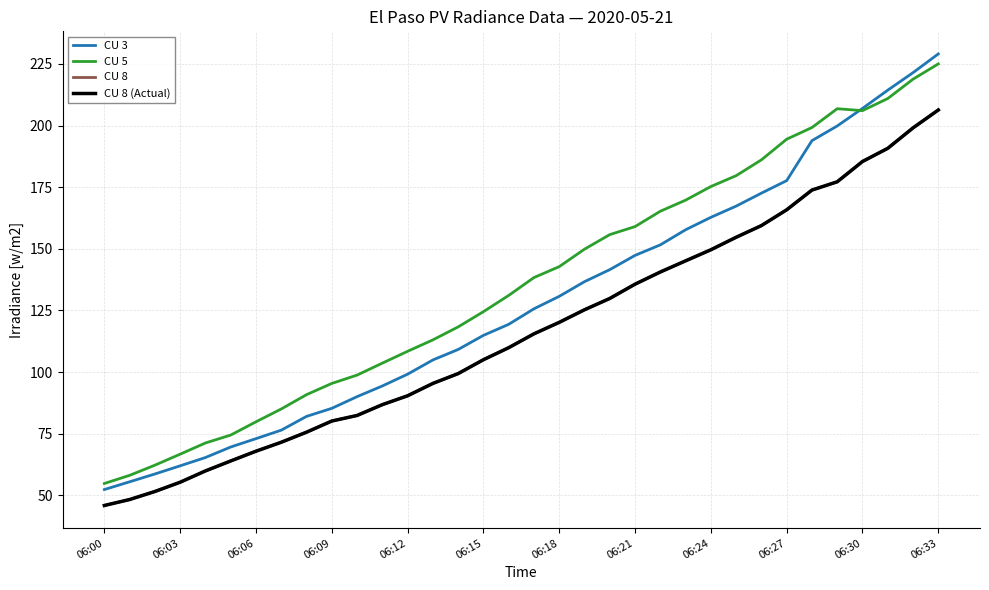

List the series in order of their peak value, highest first.

CU 3, CU 5, CU 8, CU 8 (Actual)